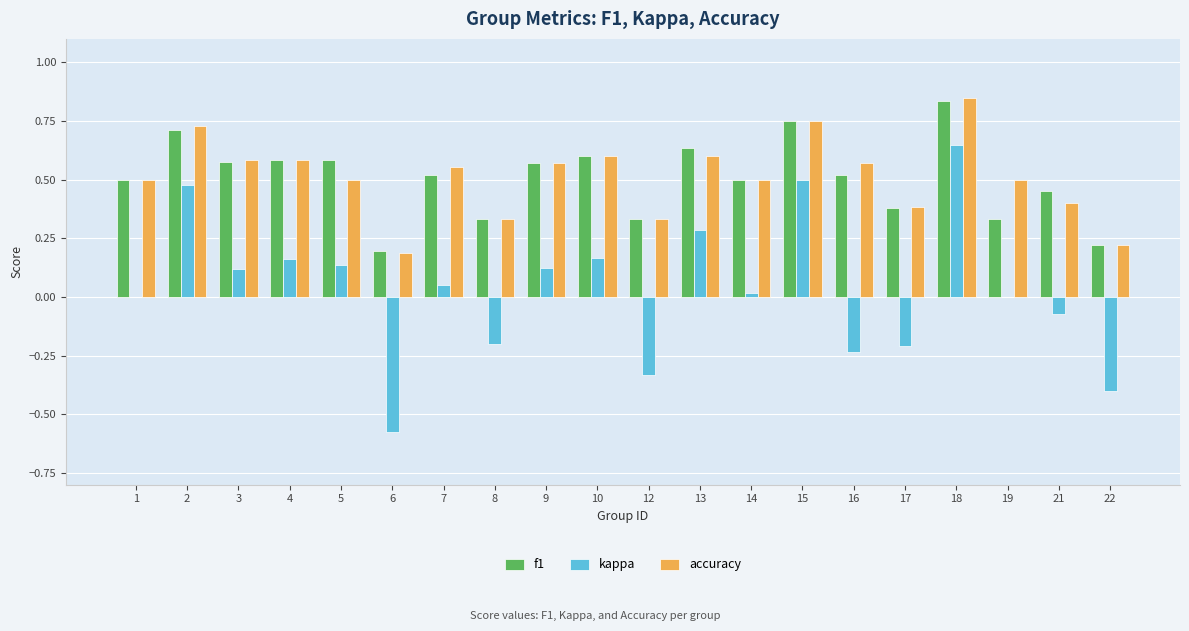

At which category is the sum across all series the highest?

18